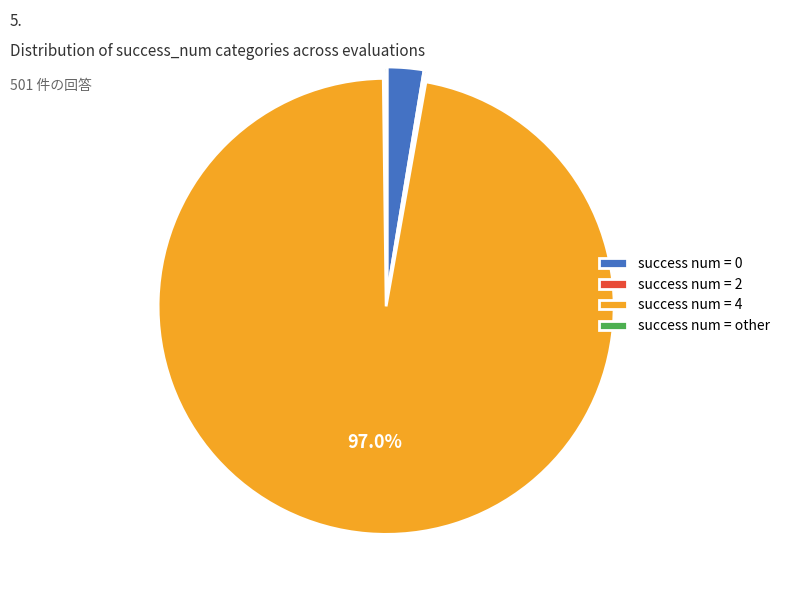

Does any single category account for the majority?

Yes